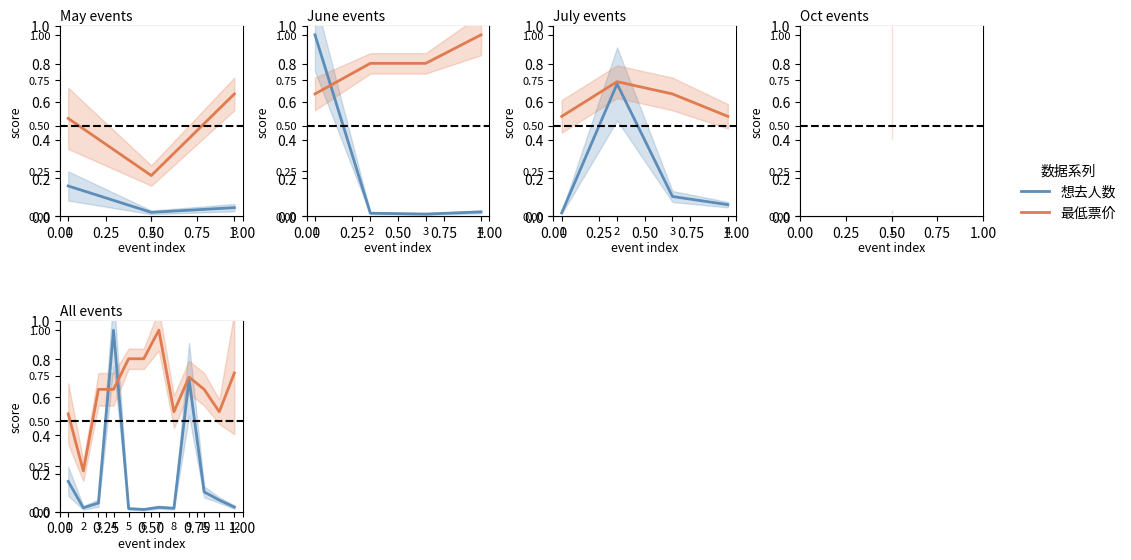

Which series ends up on top after the final intersection of 想去人数 and 最低票价?

最低票价